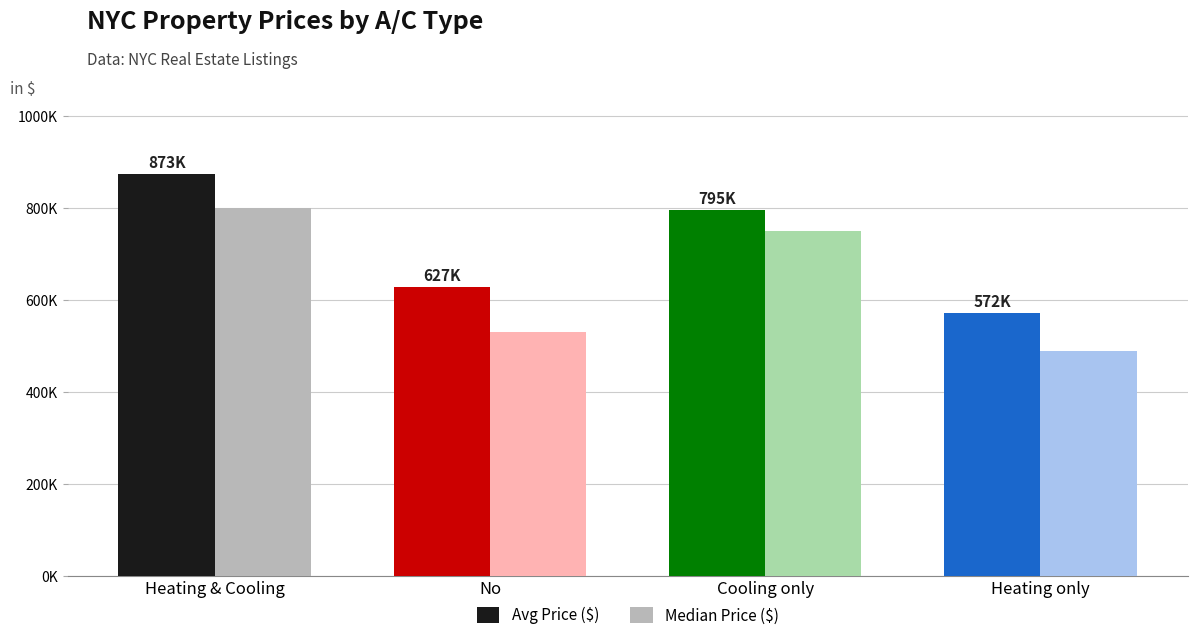

Between Heating & Cooling and Cooling only, which series saw the biggest shift?

Avg Price ($)